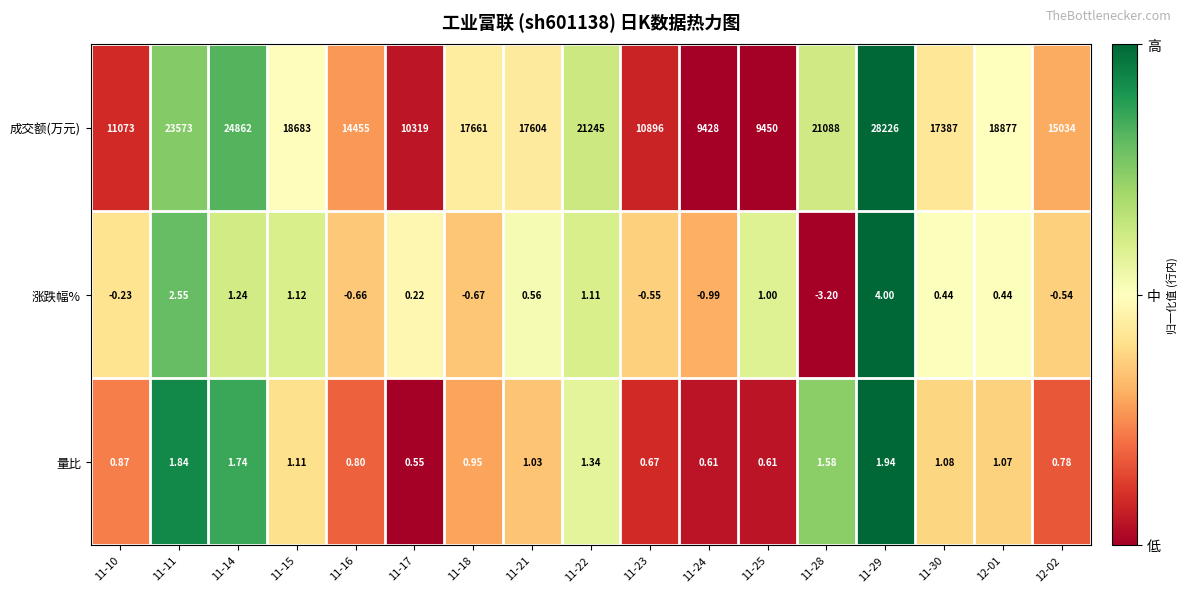

Which label corresponds to the largest value in the chart?

11-29